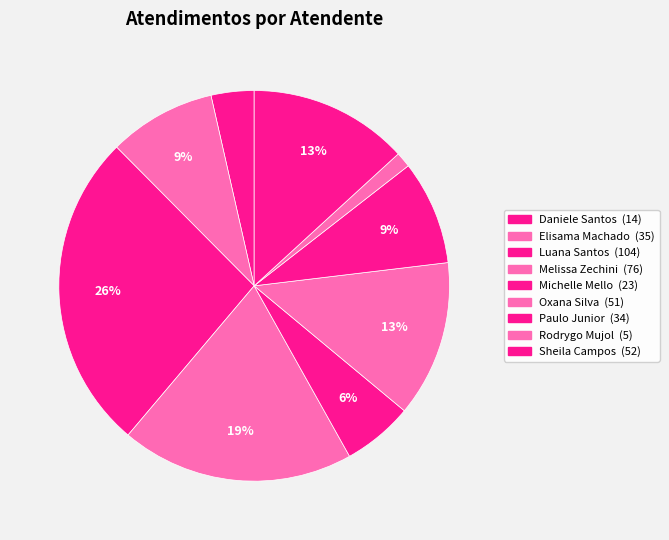

Which category has the smallest portion of the pie?

Rodrygo Moura Mujol